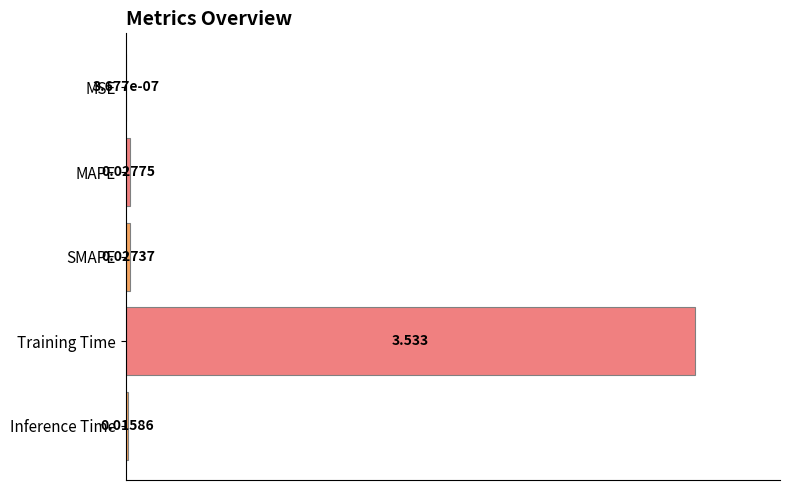

At which label is the value closest to 0?

MSE